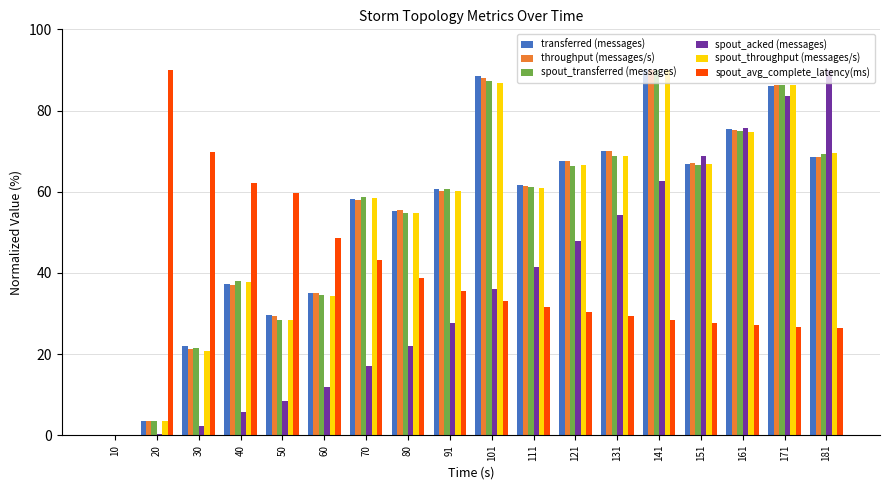

What is the difference between the spout_acked (messages) values at 151 and 141?

6.2